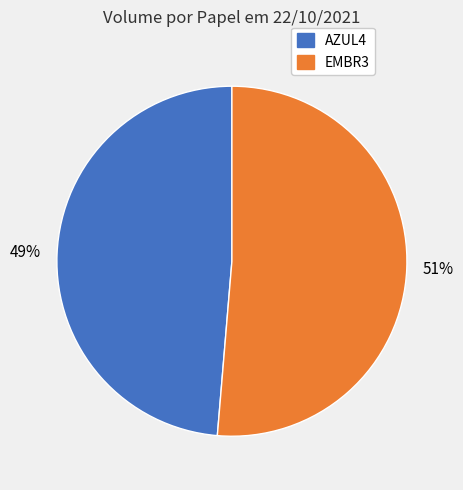

Which slice represents more than half of the pie?

EMBR3